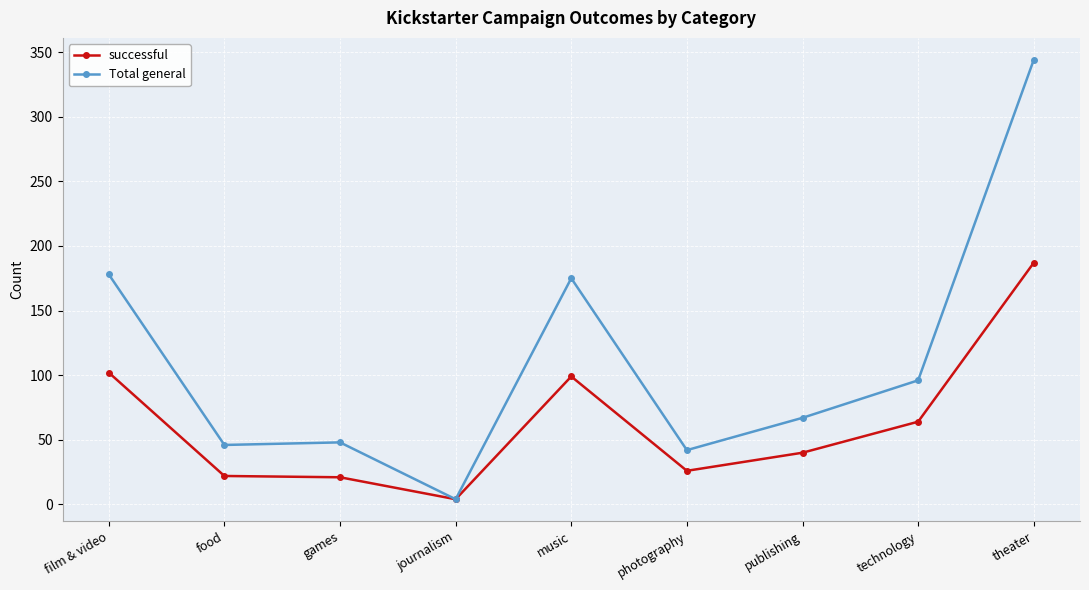

Which series has the widest spread of values?

Total general